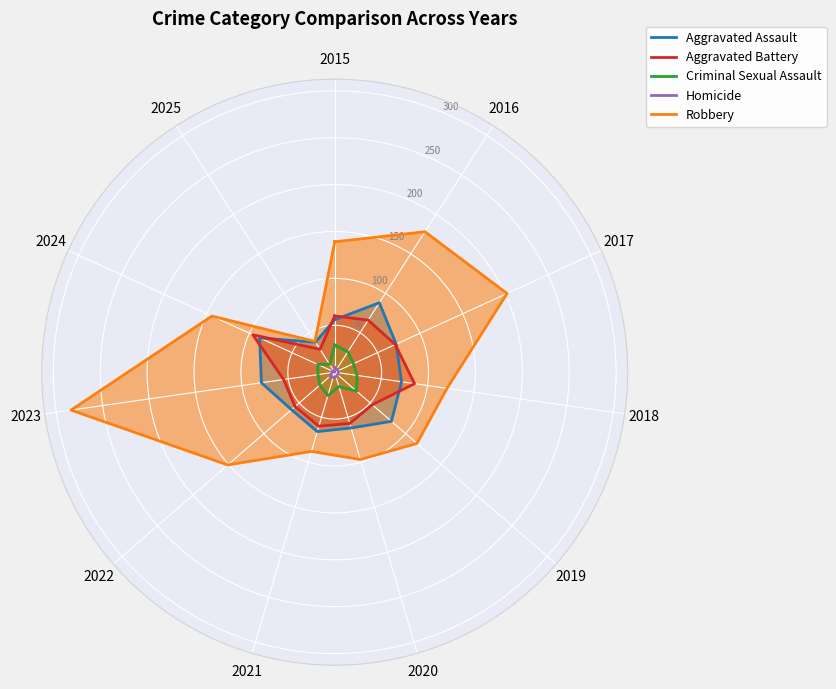

What position from the left is 2015?

1